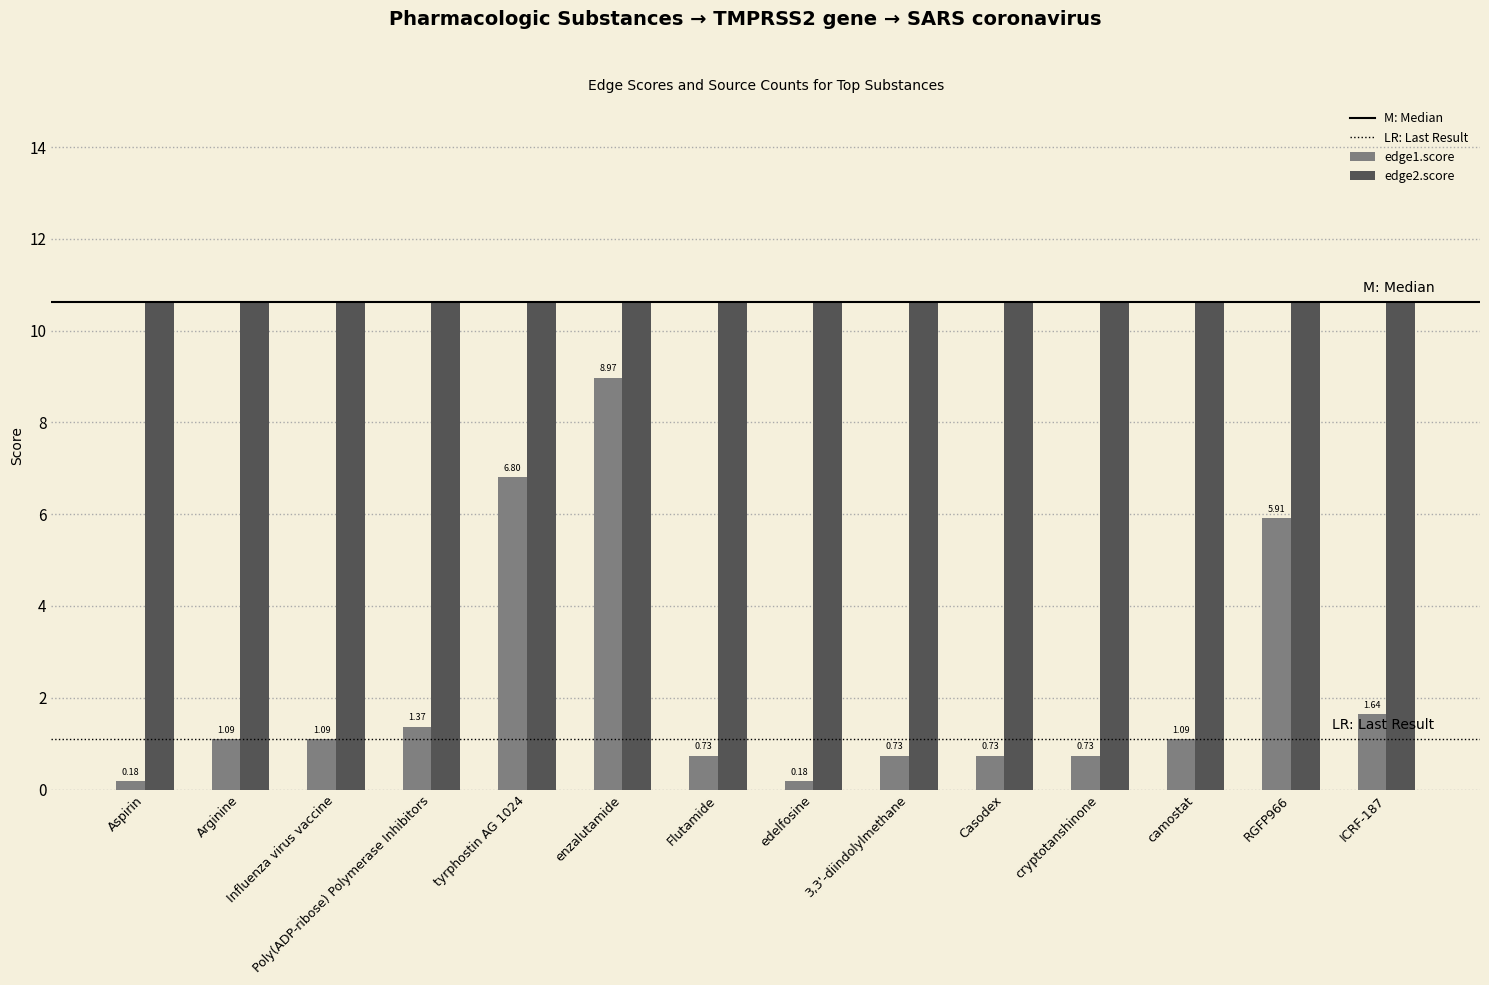

Which series has the widest spread of values?

edge1.score